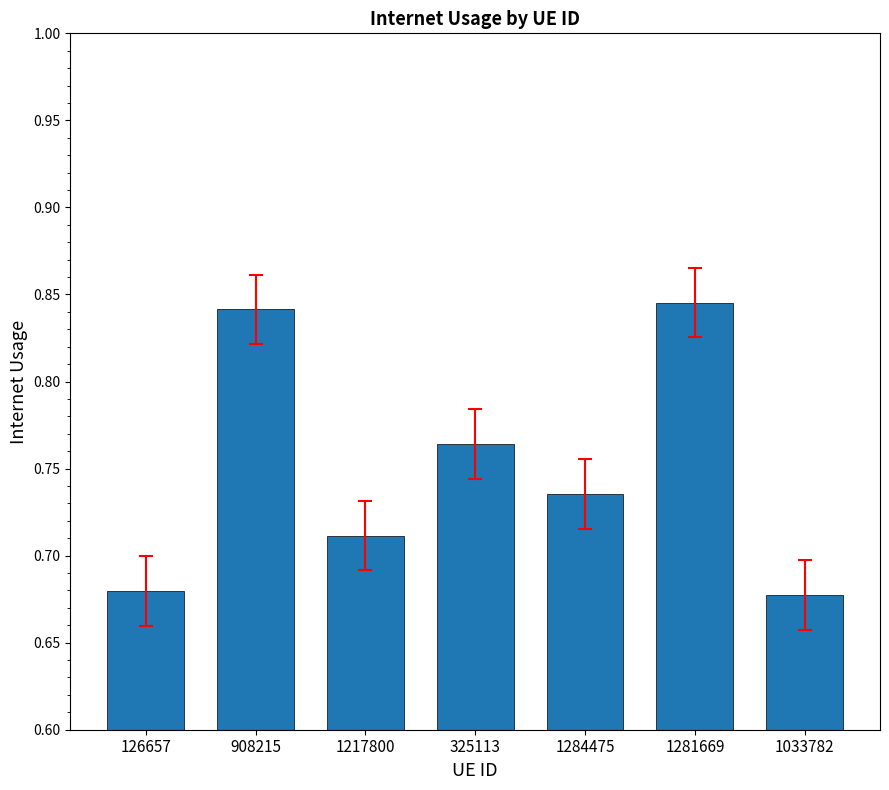

What position from the left is 1284475?

5